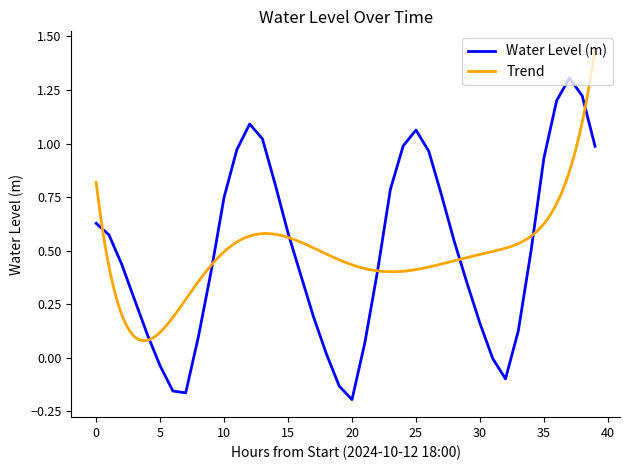

What is the maximum value for Water Level (m)?

1.3